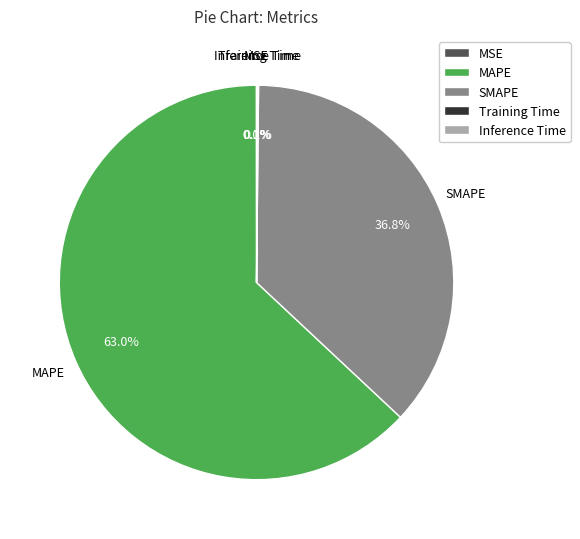

Which category accounts for the majority?

MAPE